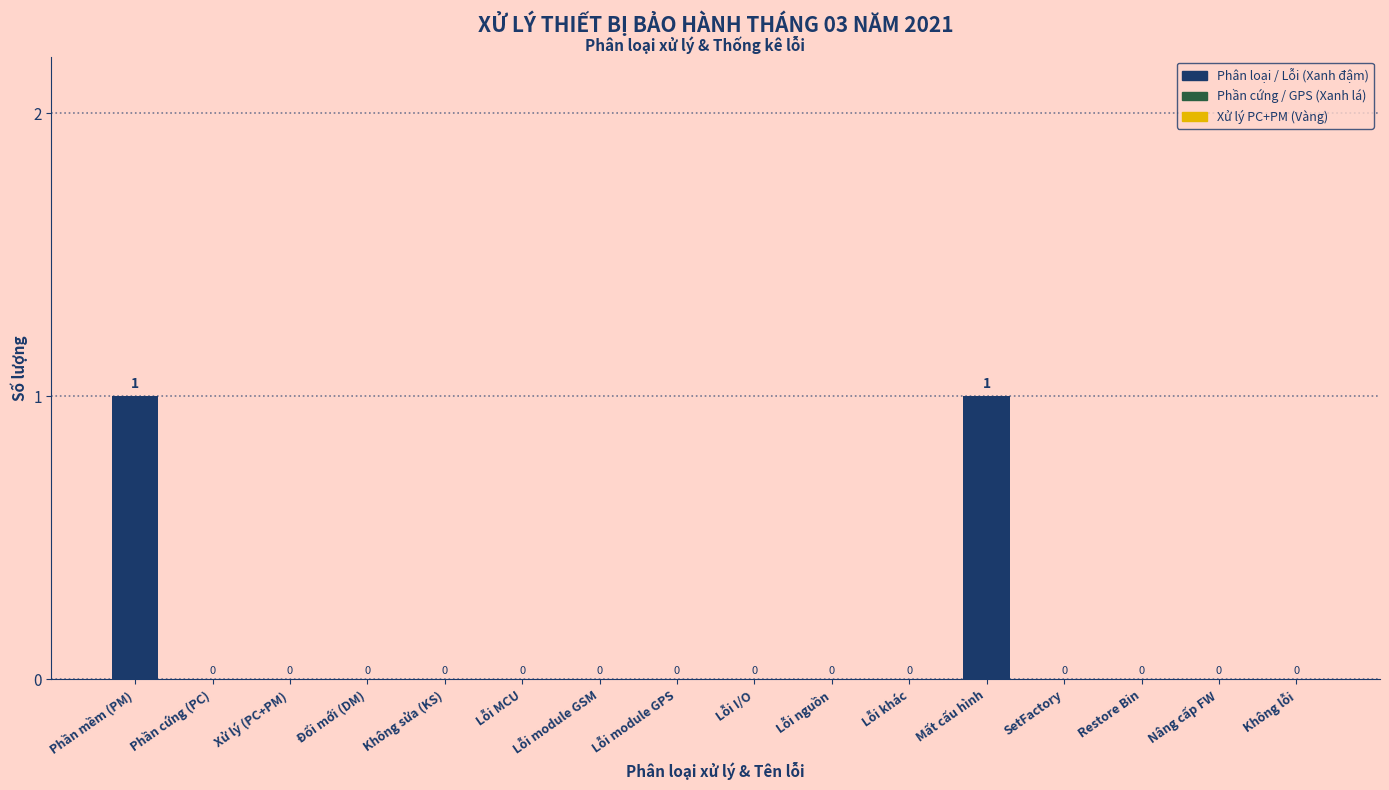

What is the change in value from Lỗi module GPS to Mất cấu hình?

+1